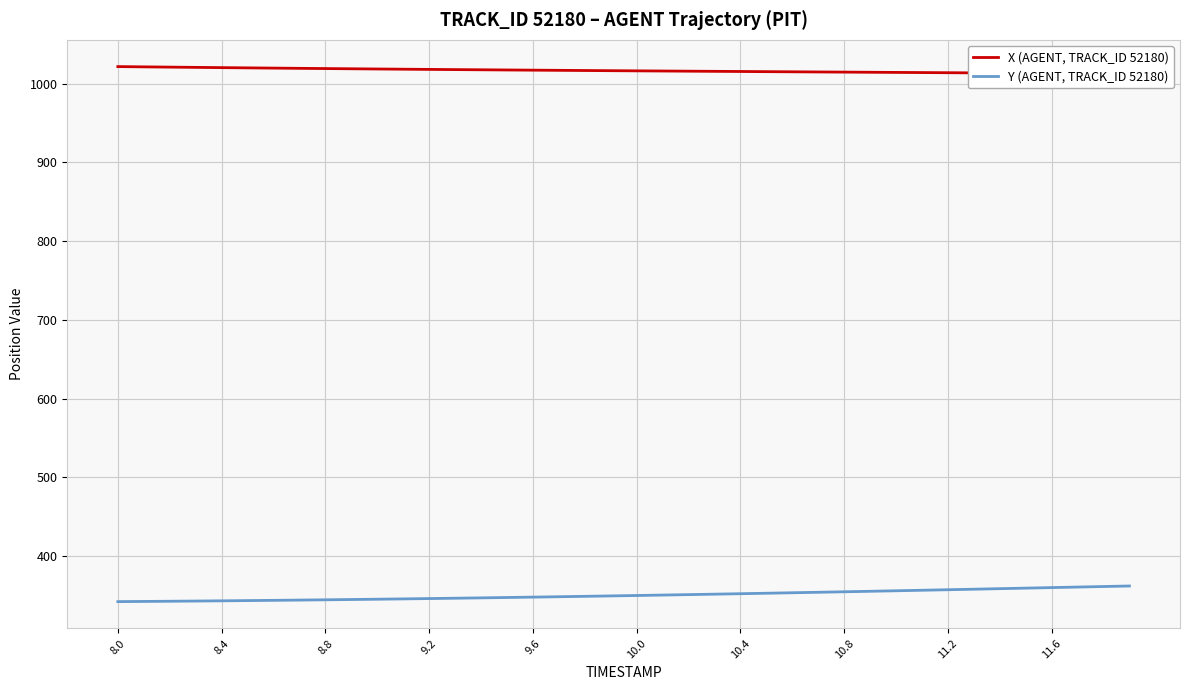

Is this an area chart (filled region under the line)?

No